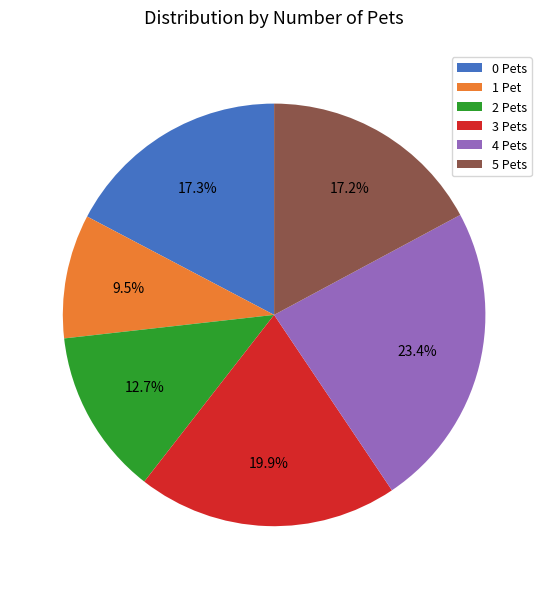

What is the smallest slice in the pie chart?

1